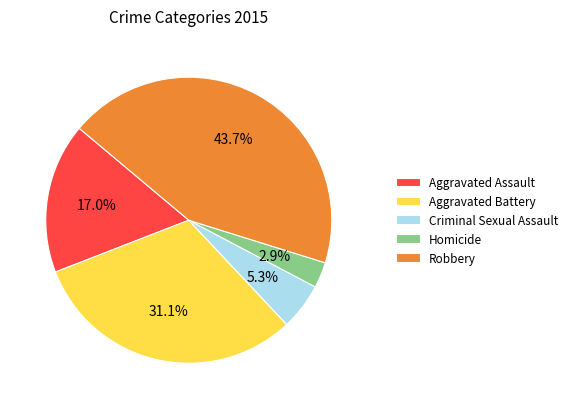

To the nearest percent, what is the average slice percentage?

20%